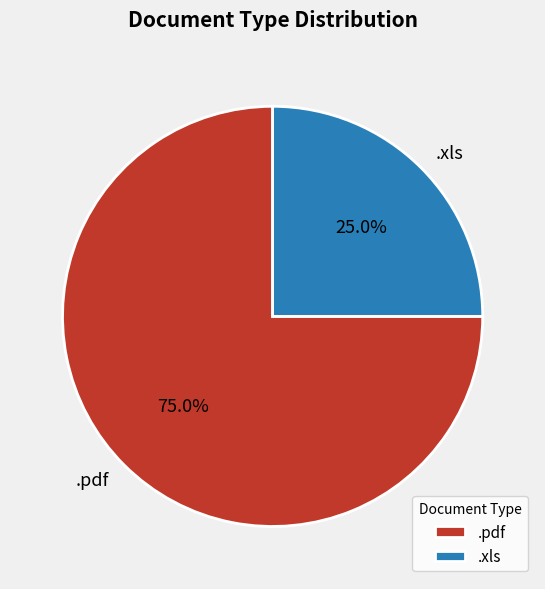

Rank the categories by value from highest to lowest.

.pdf, .xls